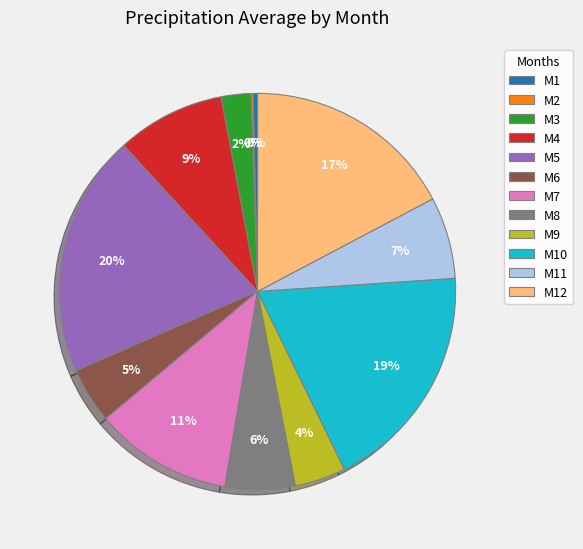

Is it true that M8 is 6% of the pie?

True